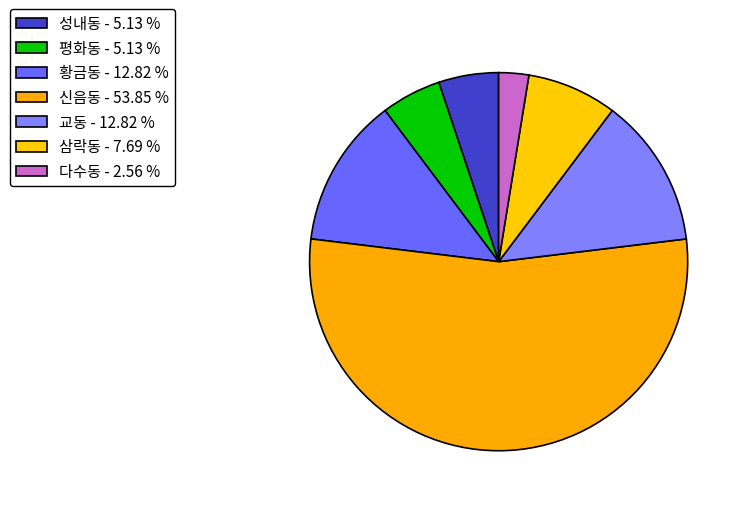

Which slice is the largest?

신음동